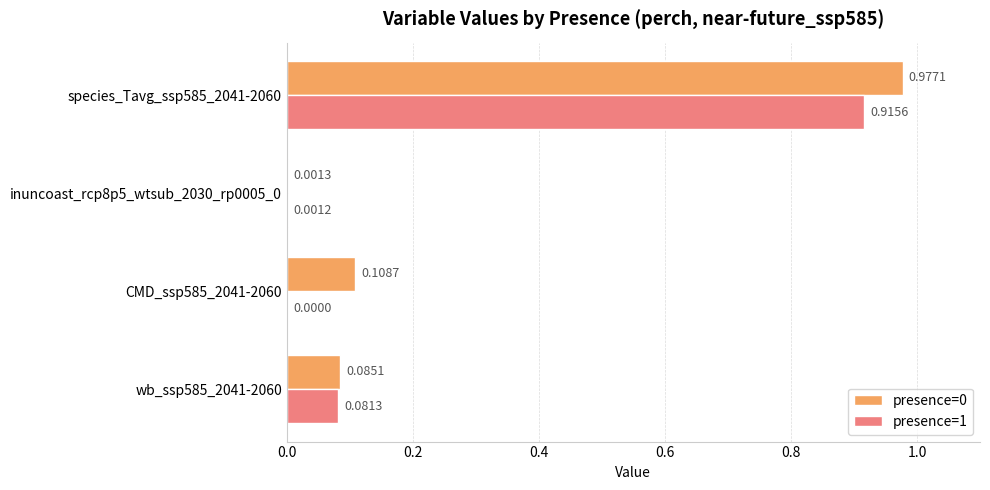

Is the value of presence=0 at CMD_ssp585_2041-2060 greater than the value of presence=1 at wb_ssp585_2041-2060?

Yes